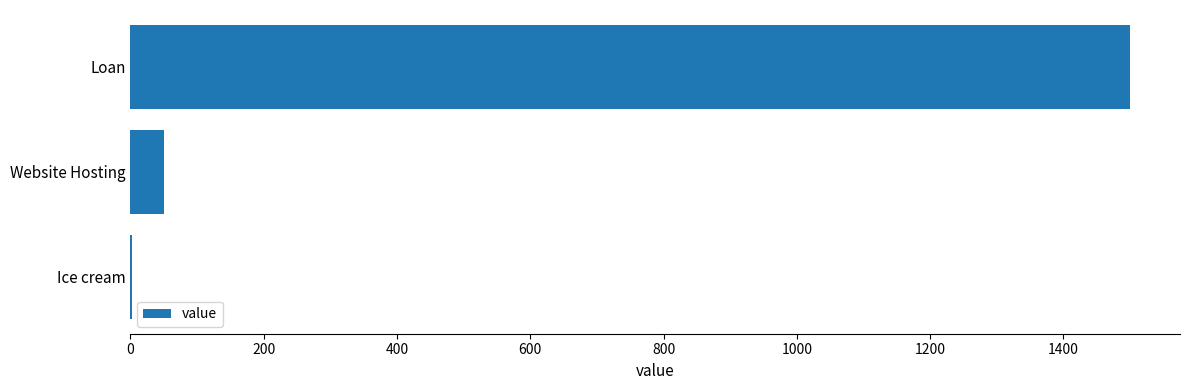

Reading bottom to top, list all the values displayed in this chart.

Ice cream=3	Website Hosting=50	Loan=1500